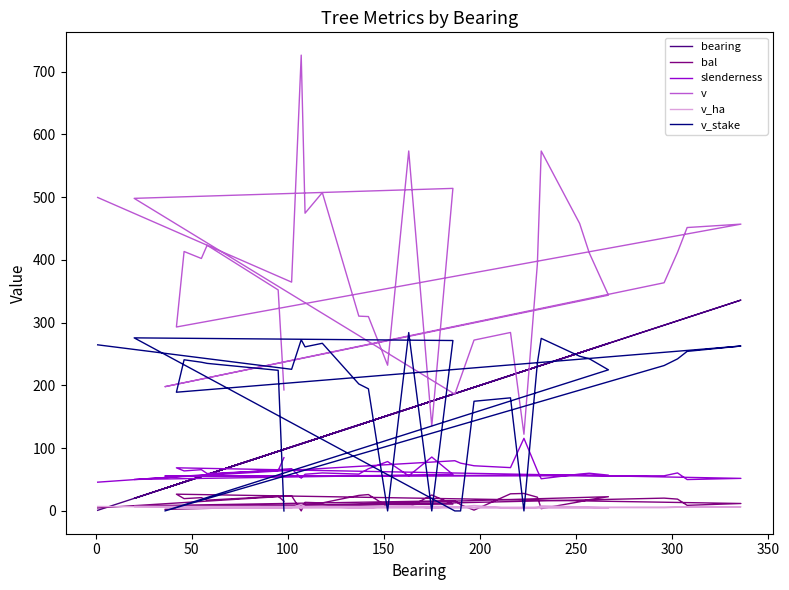

What is the sum of all v_ha values?

202.3